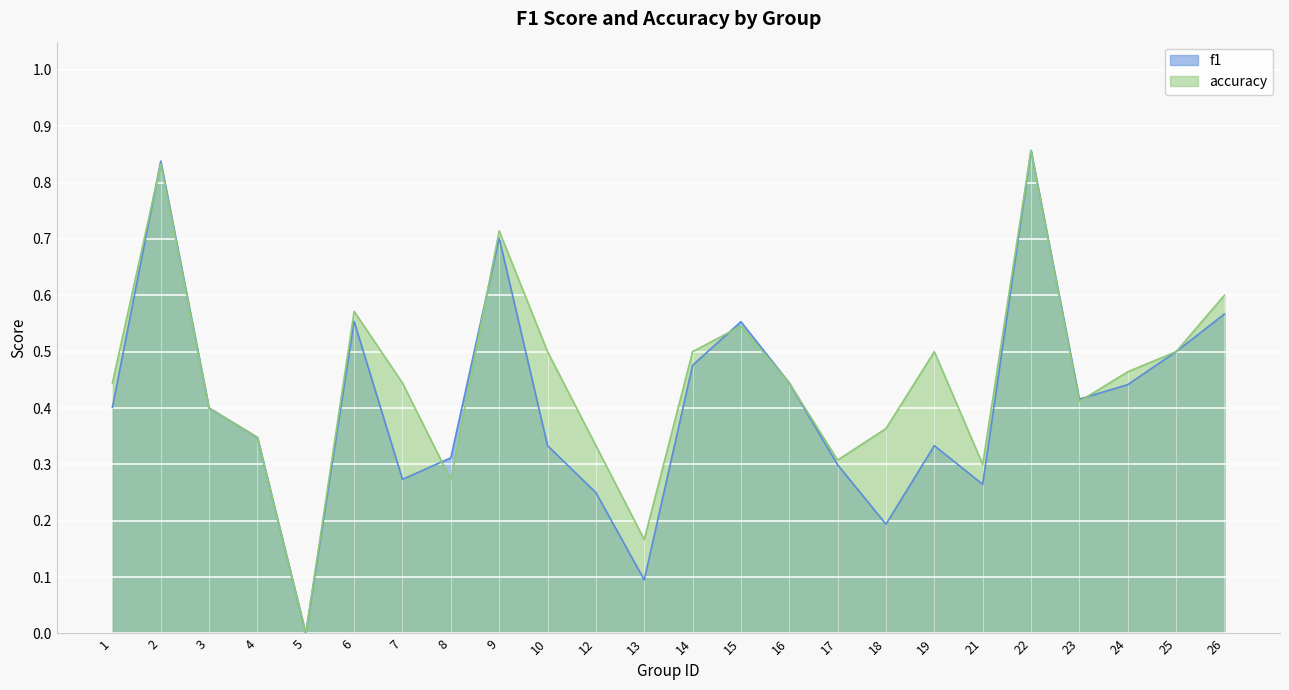

Rank the series at 1 from highest to lowest value.

accuracy, f1